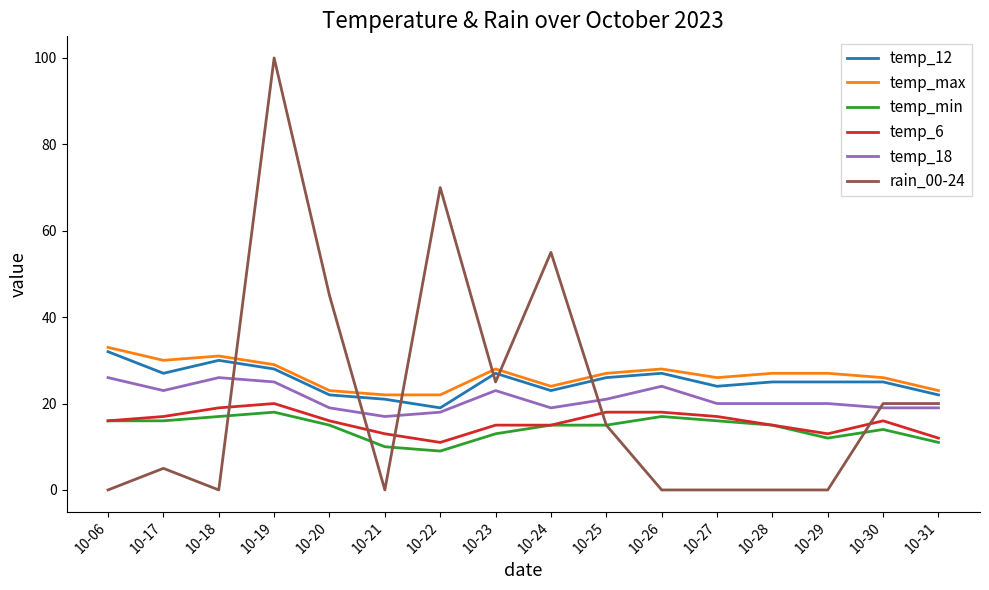

Does the chart display data point markers on the line(s)?

No